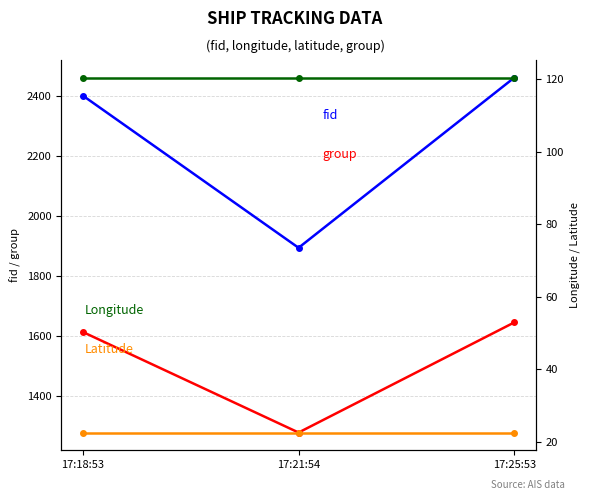

Does the chart display data point markers on the line(s)?

Yes